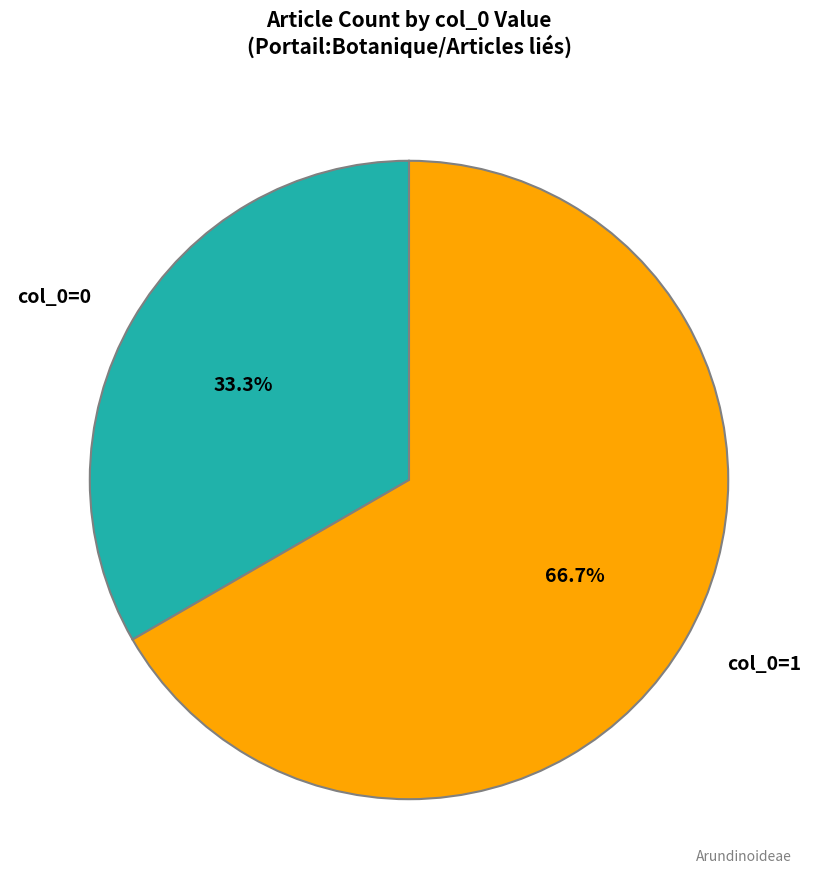

Is there a majority slice in this chart?

Yes